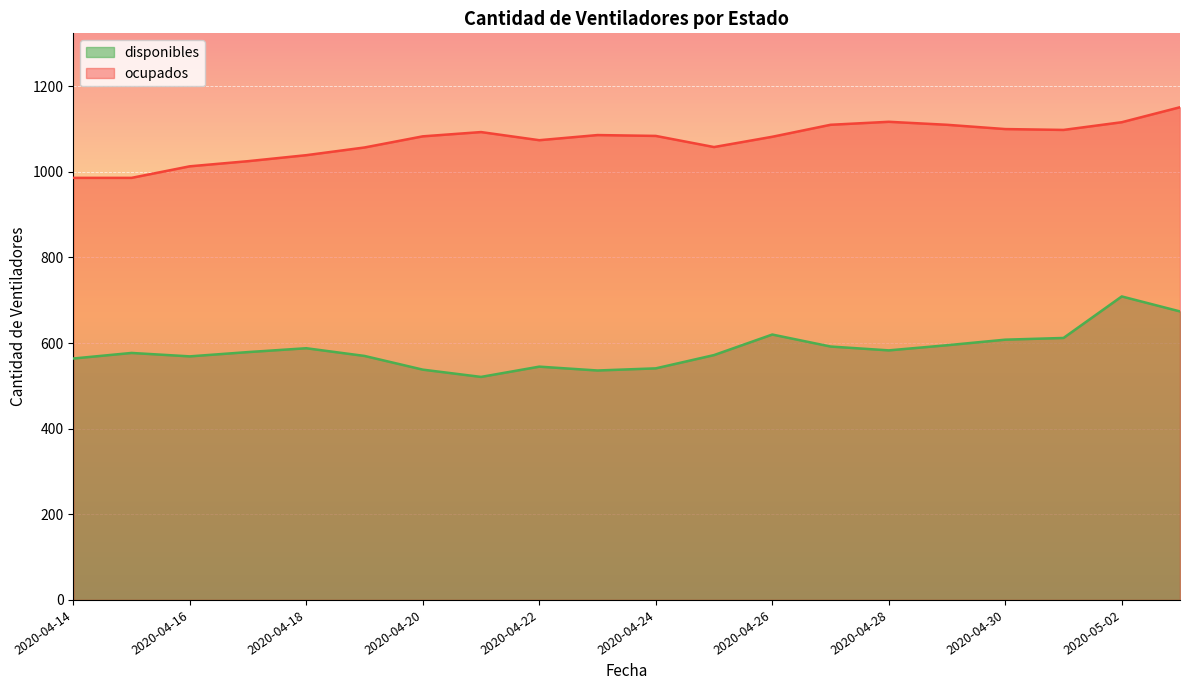

Reading left to right, extract all data points from this chart.

disponibles: 564	577	569	579	588	570	538	521	545	536	541	572	620	592	583	595	608	612	709	674
ocupados: 986	986	1013	1025	1039	1057	1083	1093	1074	1086	1084	1058	1082	1110	1117	1110	1100	1098	1116	1151